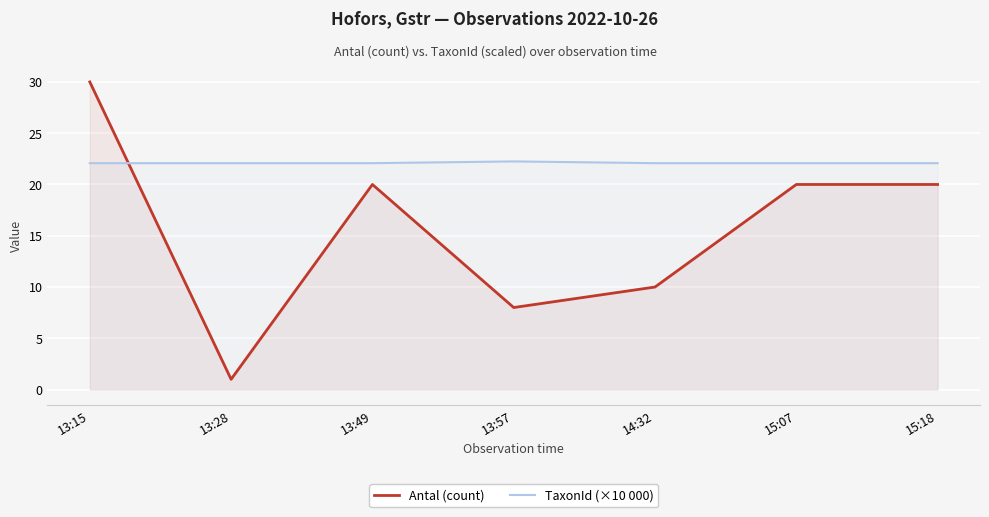

After their last crossing, which series has the higher values: TaxonId (×10 000) or Antal (count)?

TaxonId (×10 000)